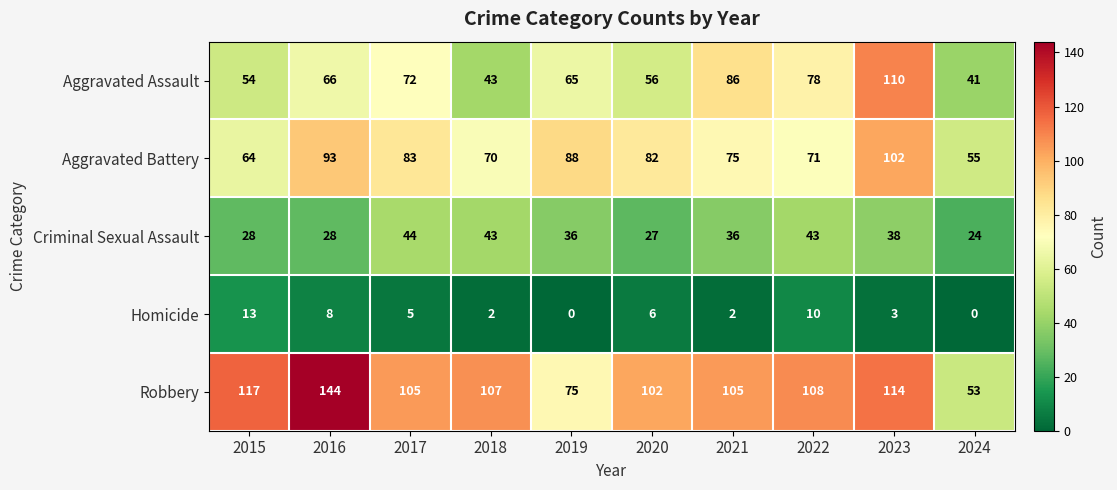

Which category has the highest value across all series?

2016